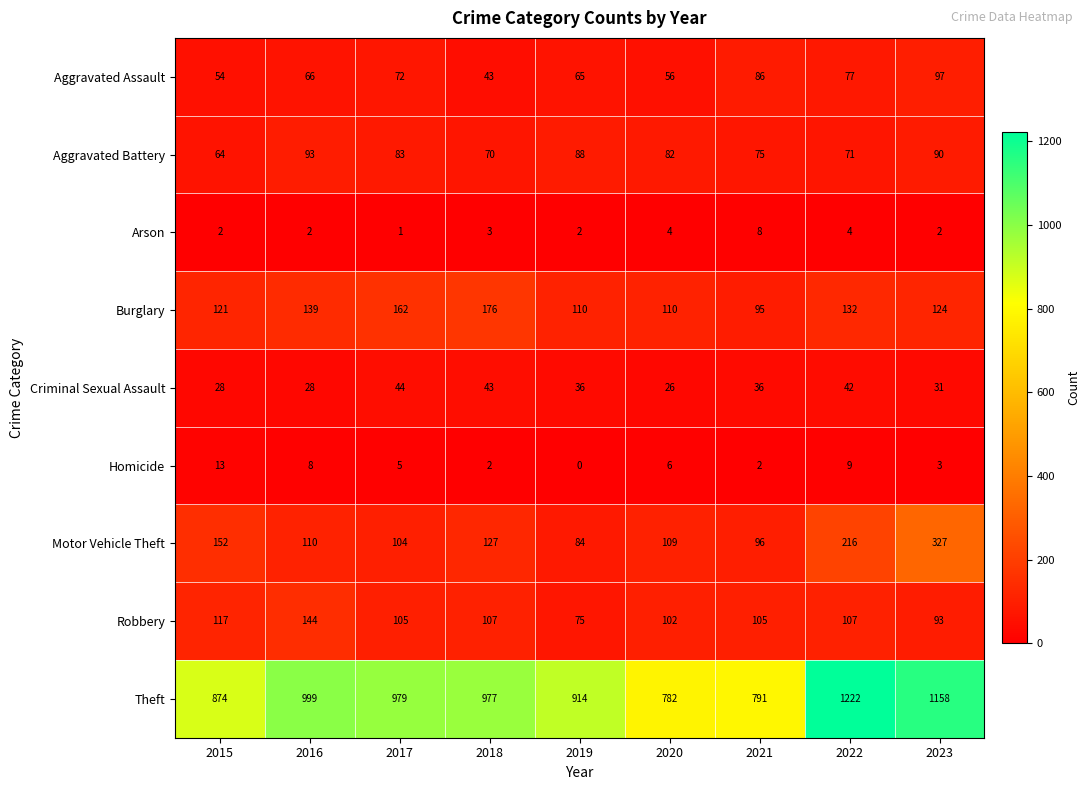

Which series has the largest total across all categories?

Theft